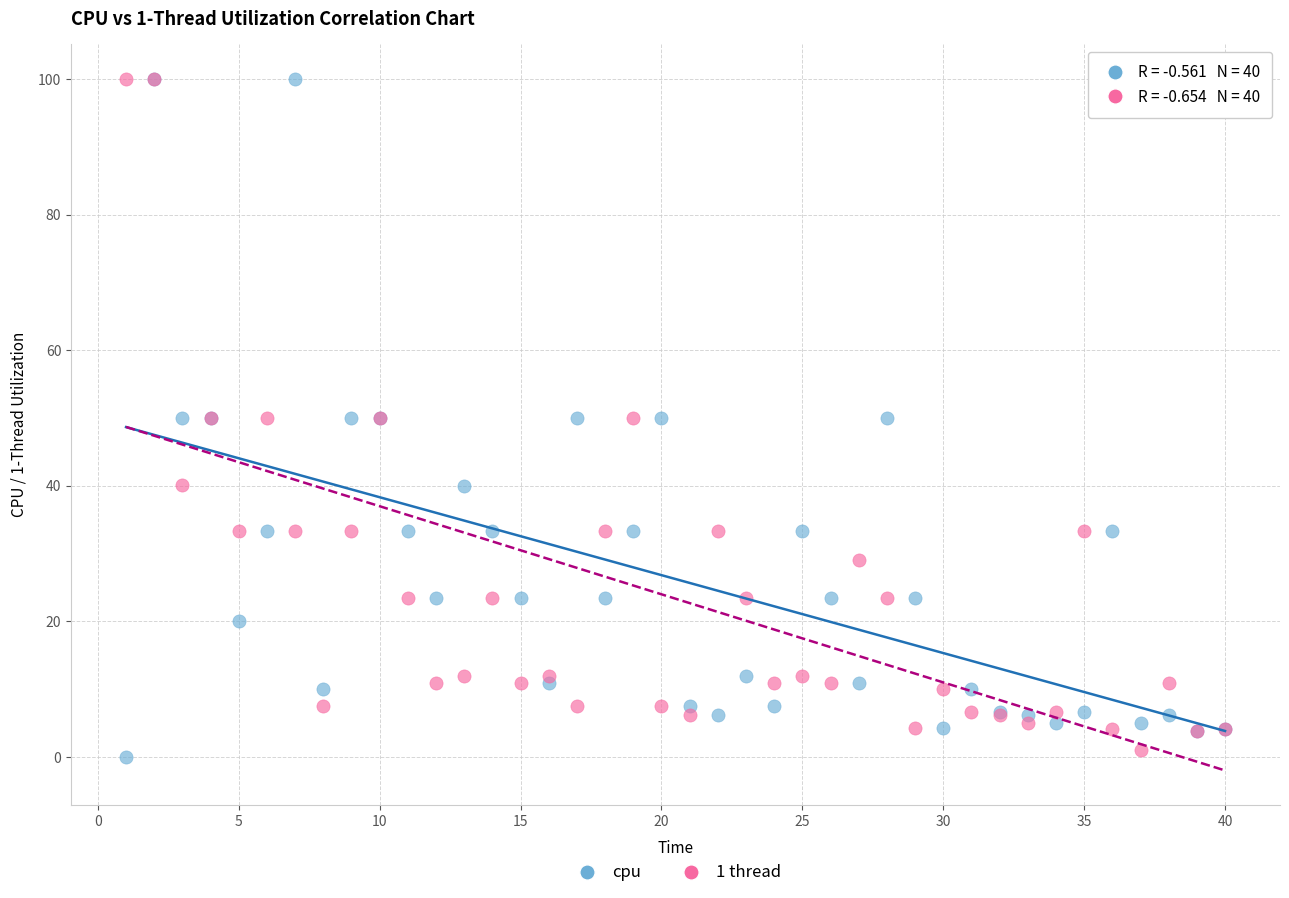

Which series has the largest Y range (max minus min)?

cpu